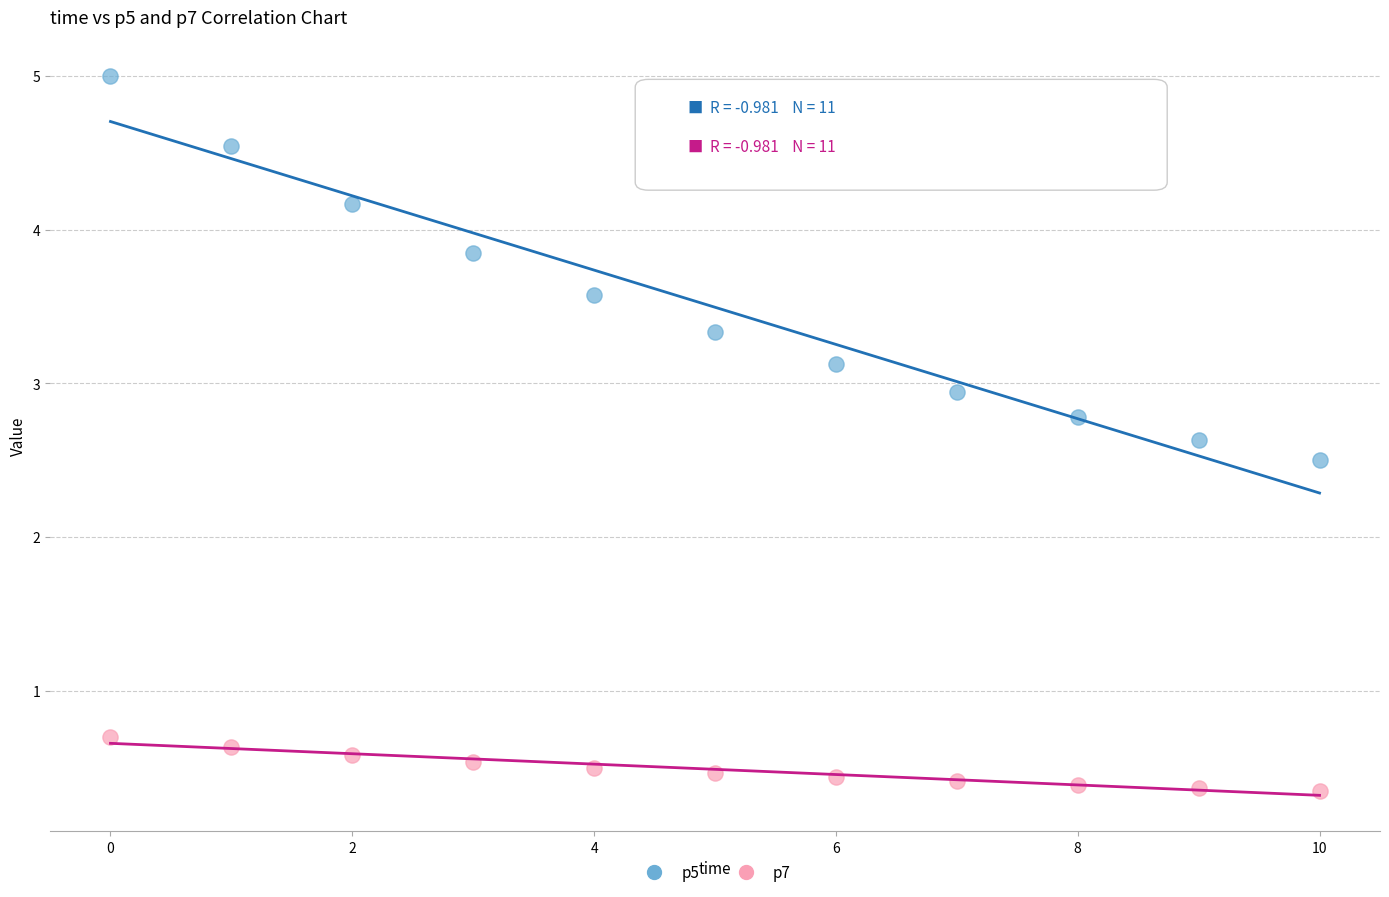

Which series reaches the minimum Y coordinate?

p7